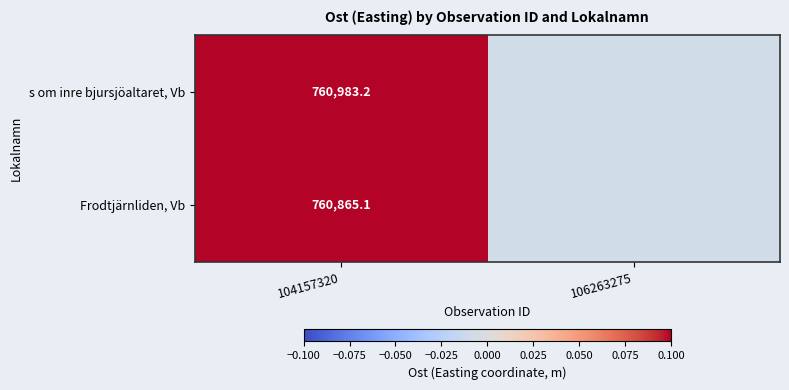

What is the difference between the highest and lowest values at 104157320?

118.1